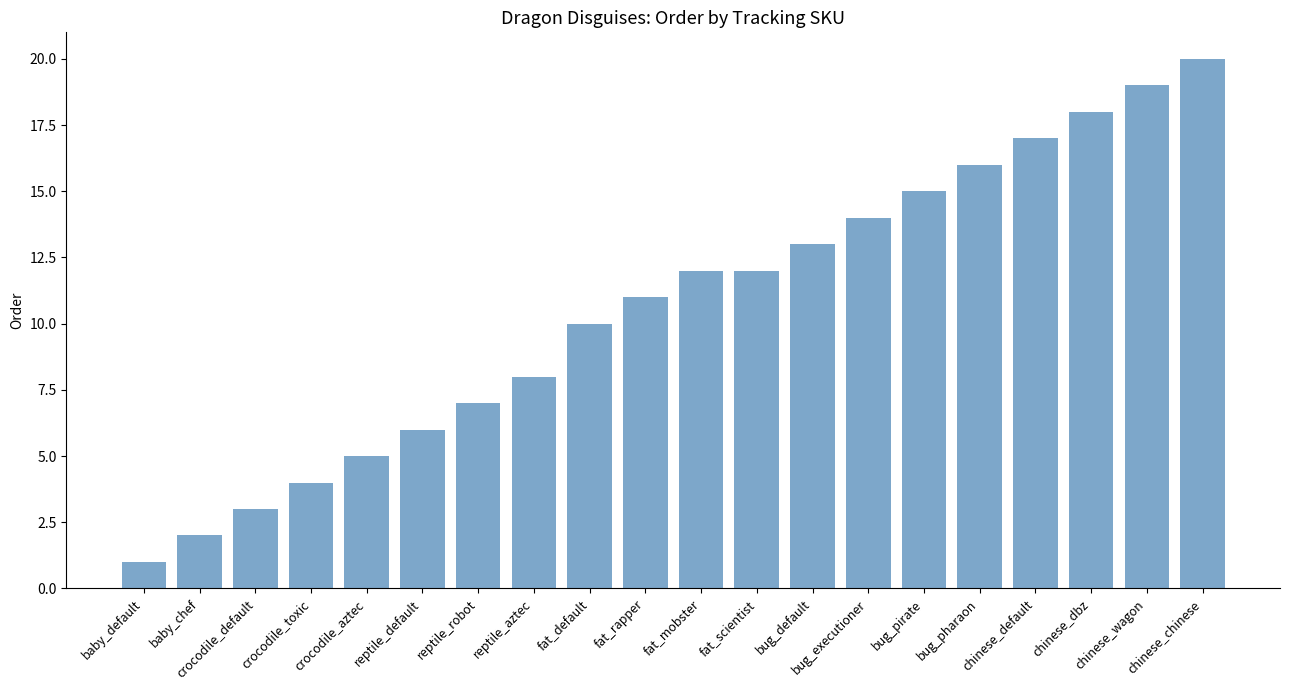

What is the average value?

11